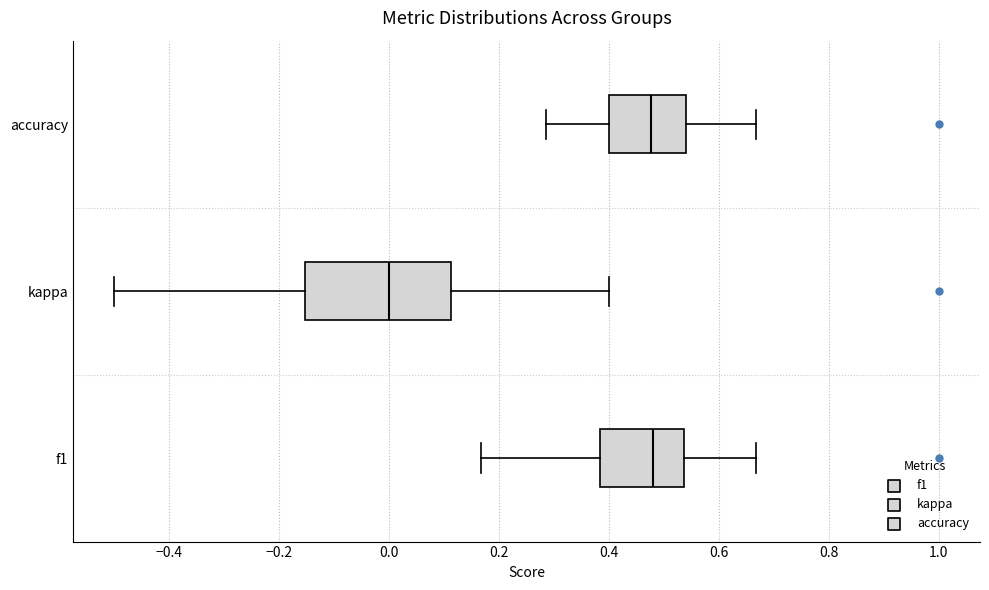

Comparing the boxes themselves (not the whiskers), which one is the widest?

kappa